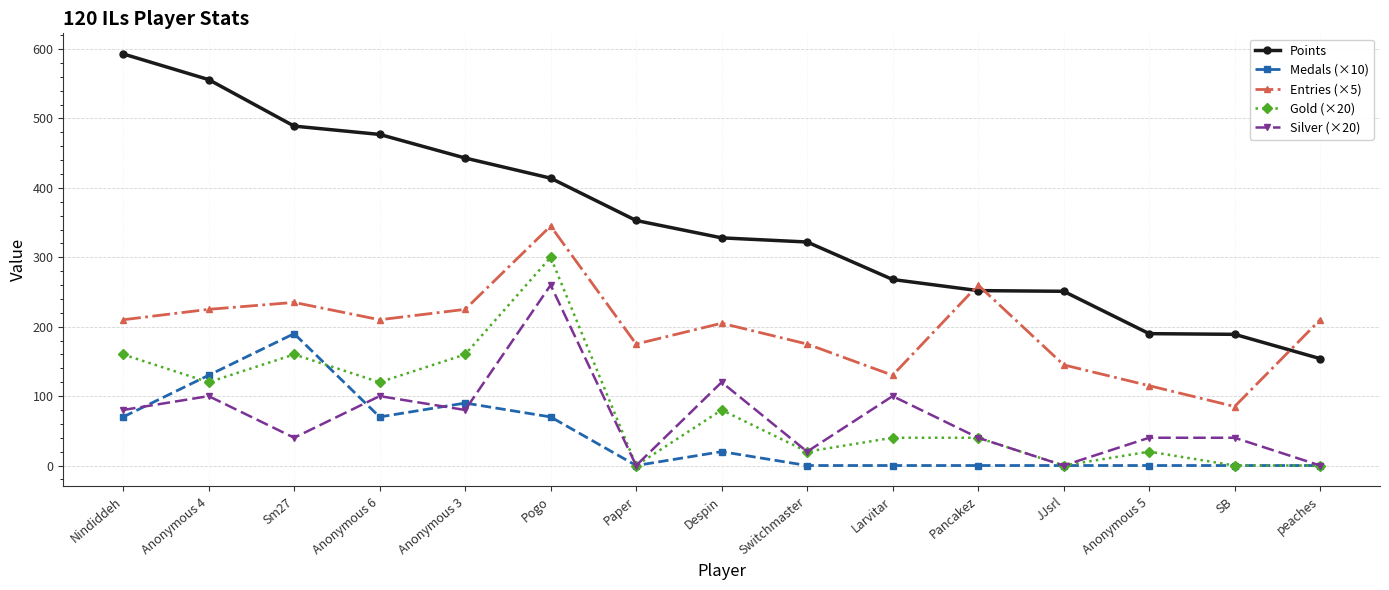

Does the chart display data point markers on the line(s)?

Yes